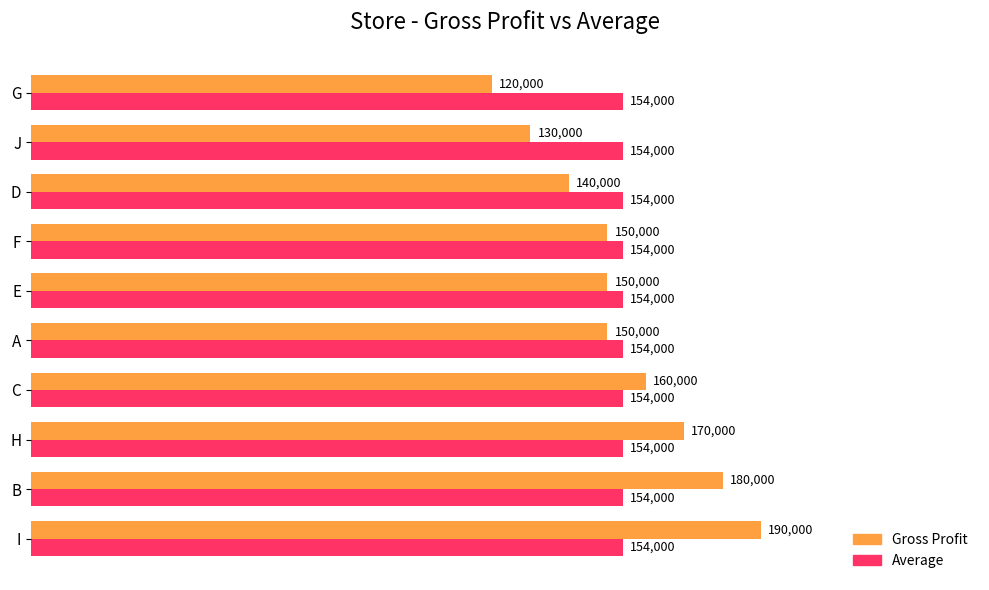

What are all the series names shown in the legend?

Gross Profit, Average